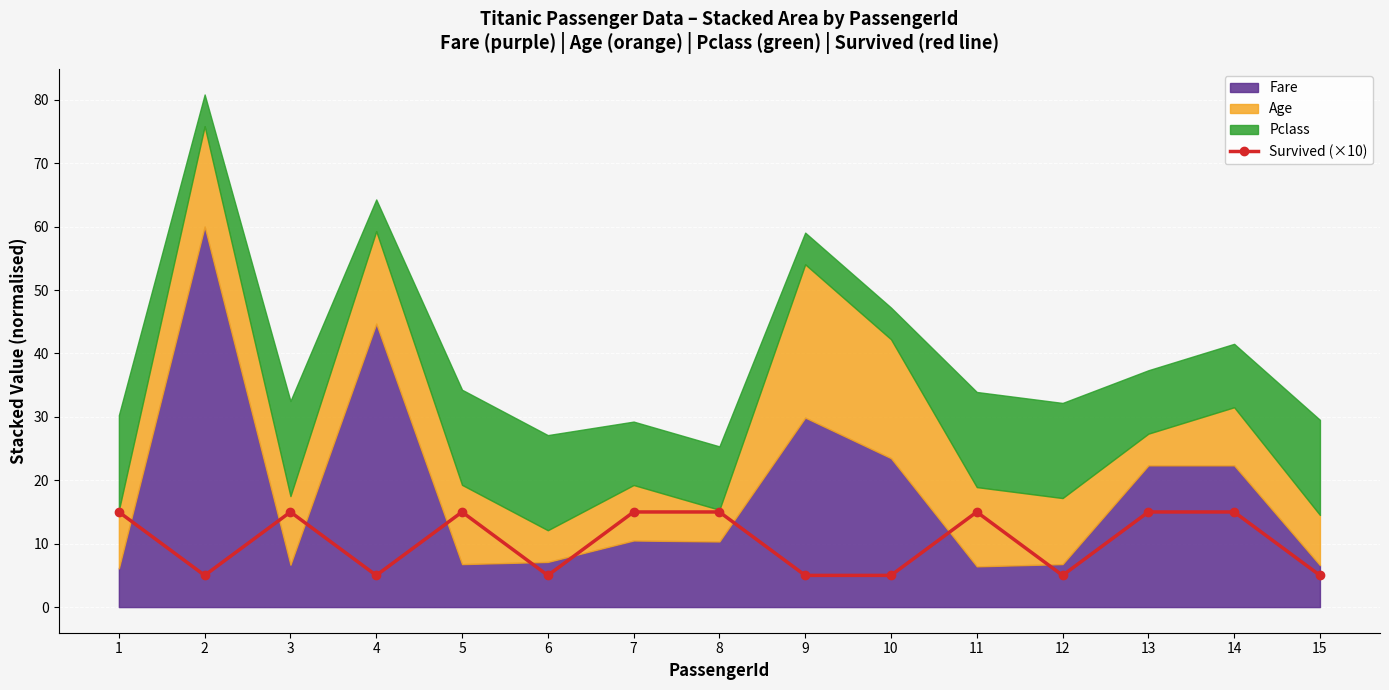

True or false: the data shows 7 at 12.

False